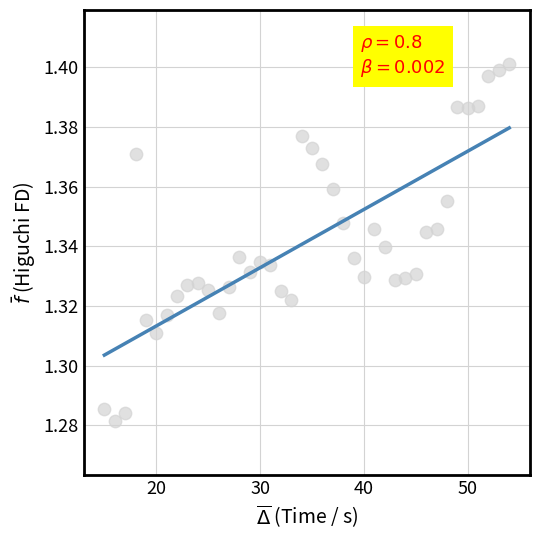

What is the range of X values (max minus min)?

39.0